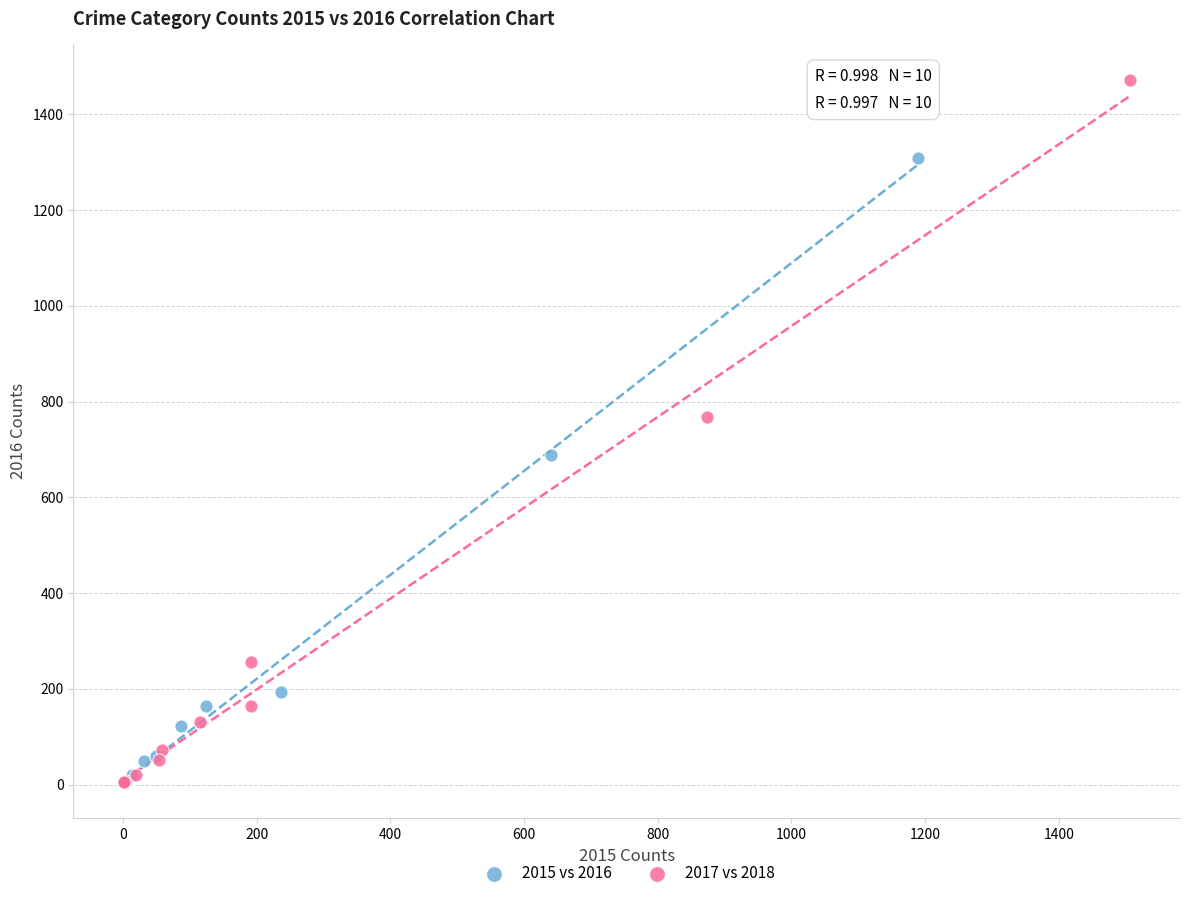

Which series contains the highest Y value?

2017 vs 2018